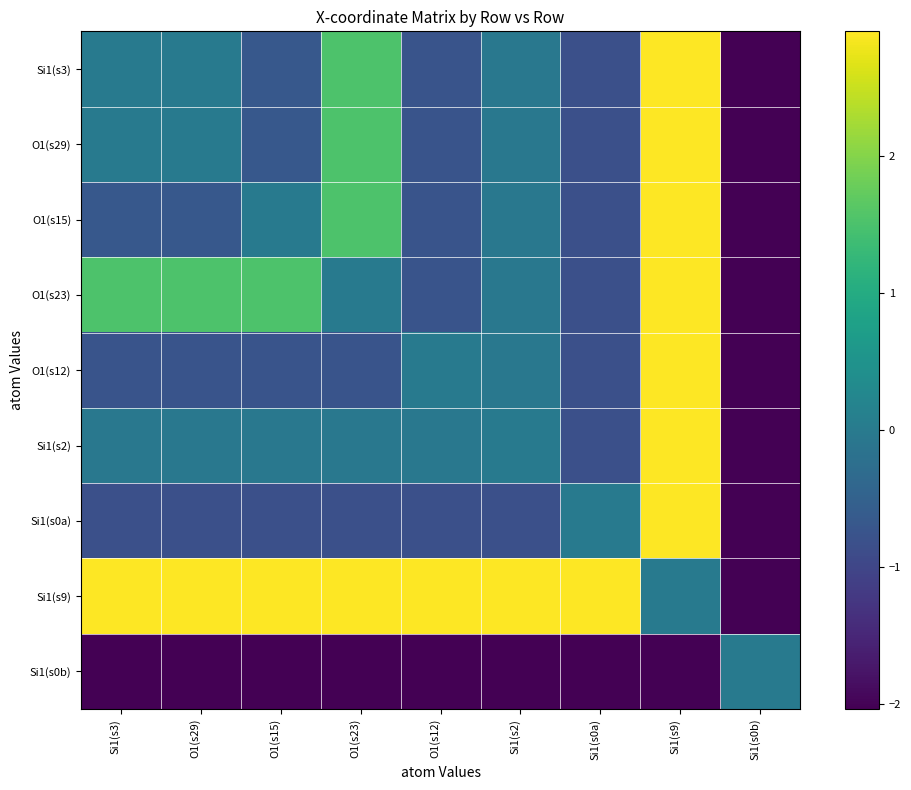

What is the greatest value displayed?

2.9